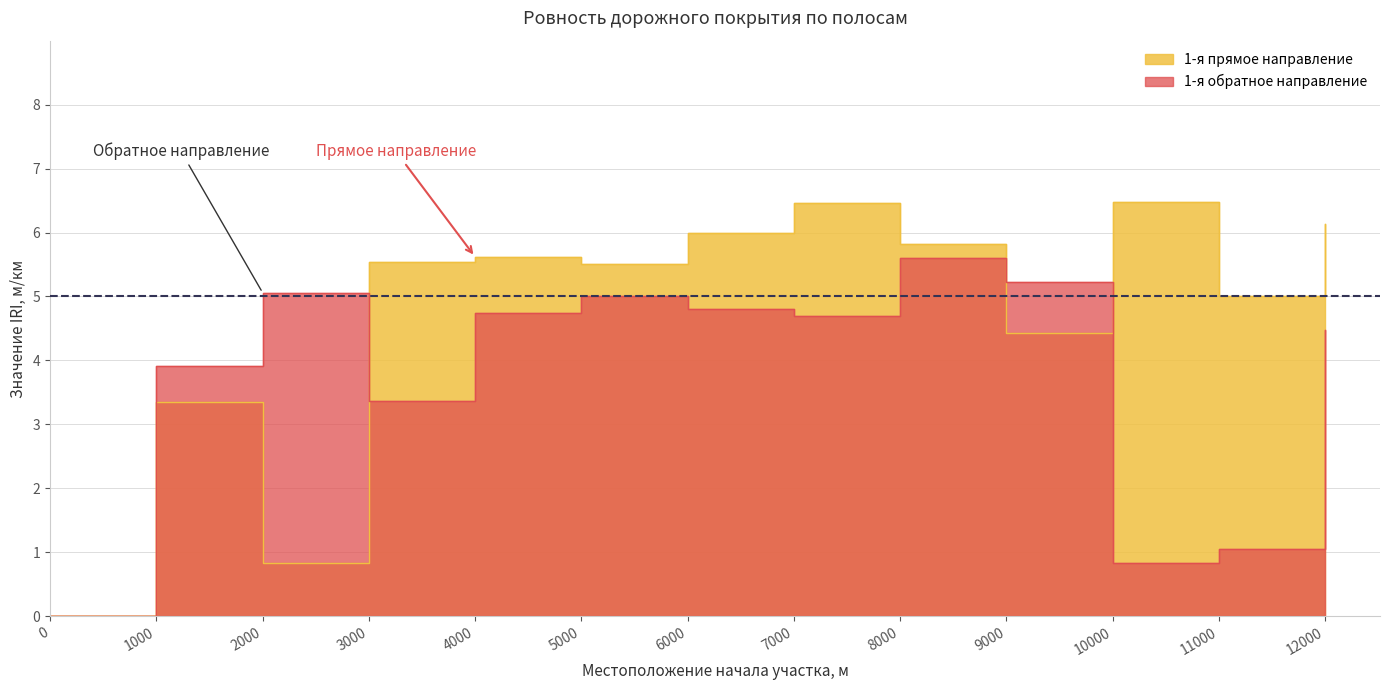

At which label does 1-я обратное направление reach its peak?

8000